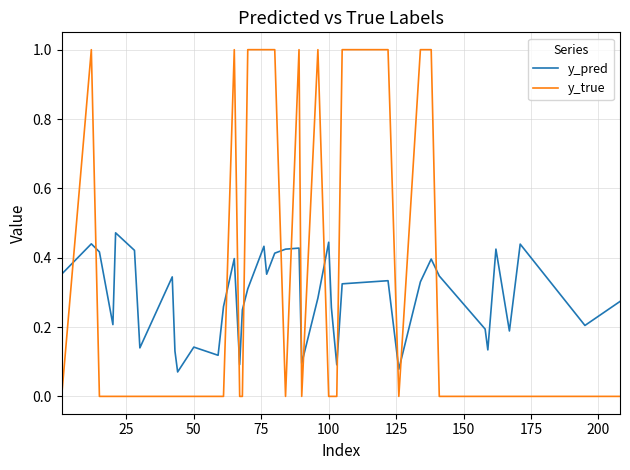

Which series has the largest range (max minus min)?

y_true